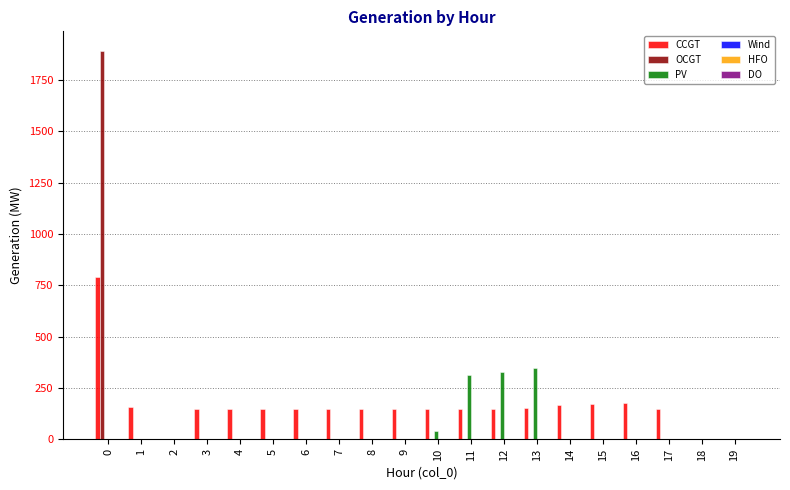

Count the number of data series in this chart.

3